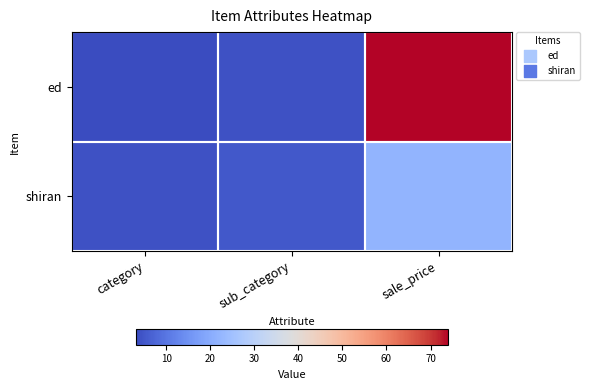

Reading right to left, list all the values displayed in this chart.

ed: sale_price=74	sub_category=4	category=3
shiran: sale_price=22	sub_category=5	category=4